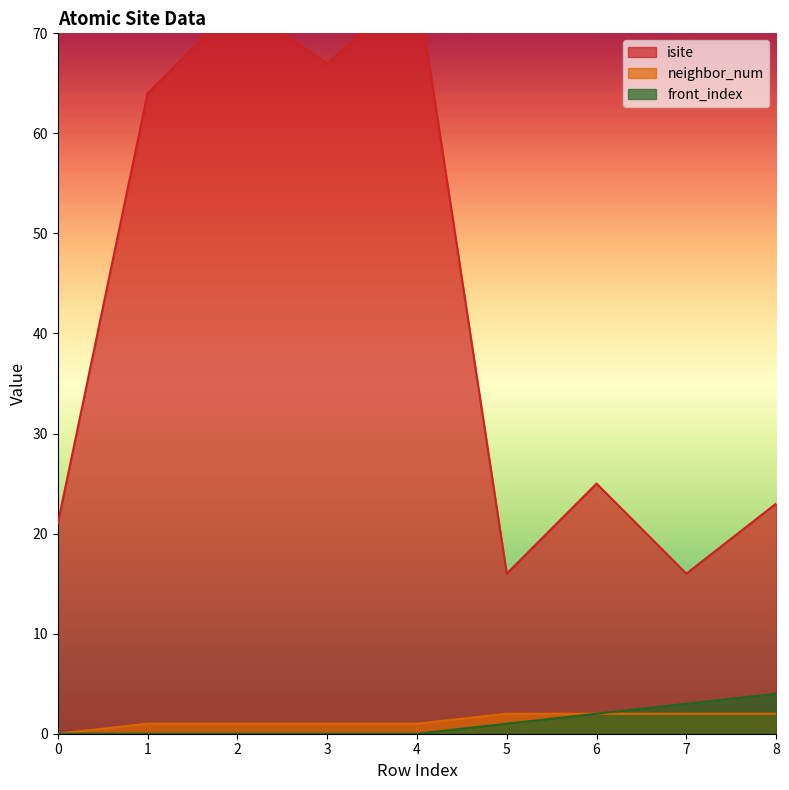

What are all the series names shown in the legend?

isite, neighbor_num, front_index